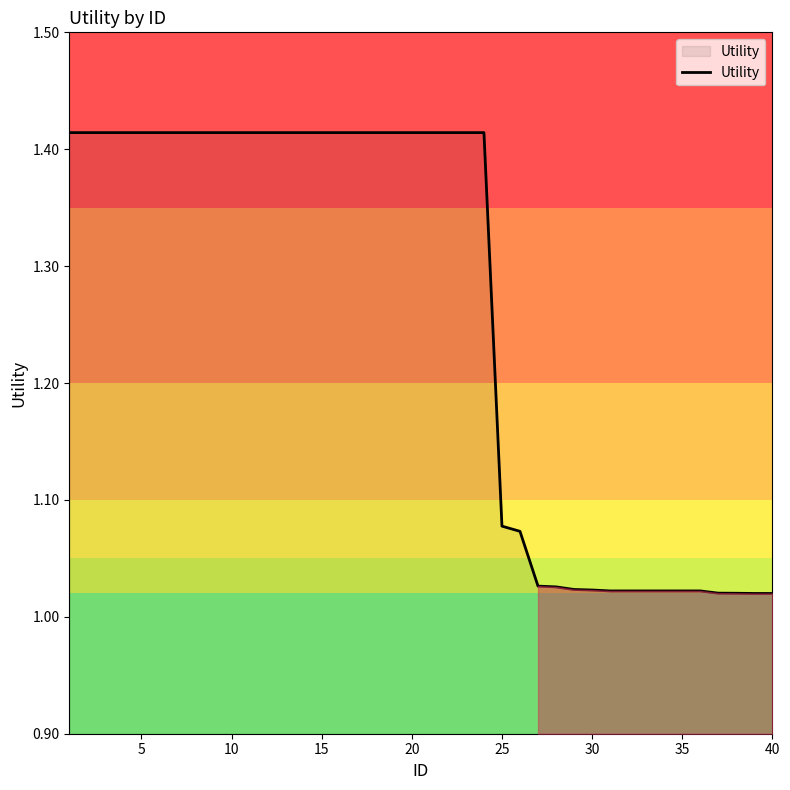

Reading right to left, transcribe all the data shown in this chart.

1.0	1.0	1.0	1.0	1.0	1.0	1.0	1.0	1.0	1.0	1.0	1.0	1.0	1.0	1.1	1.1	1.4	1.4	1.4	1.4	1.4	1.4	1.4	1.4	1.4	1.4	1.4	1.4	1.4	1.4	1.4	1.4	1.4	1.4	1.4	1.4	1.4	1.4	1.4	1.4